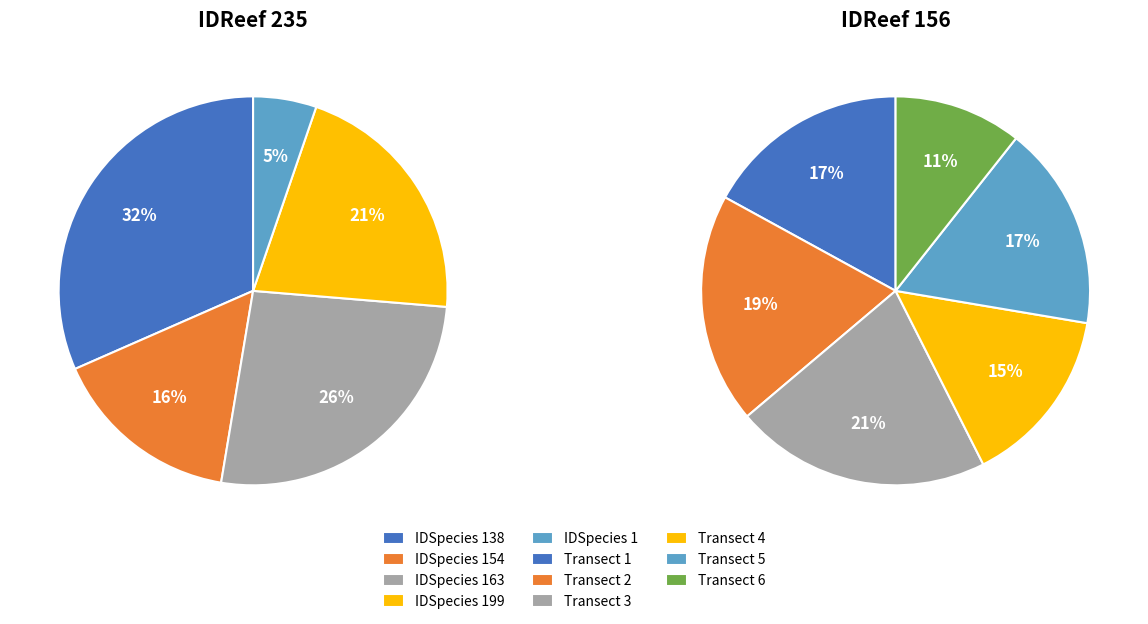

Is it true that 9 is 8% of the pie?

False